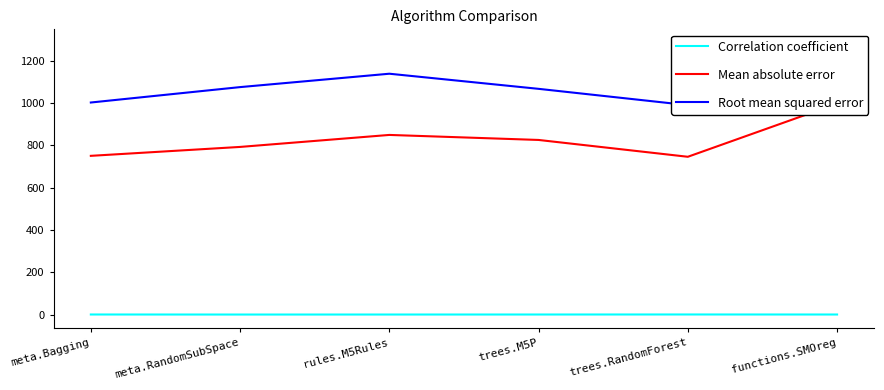

True or false: Mean absolute error has a value of 299.1 at meta.Bagging.

False